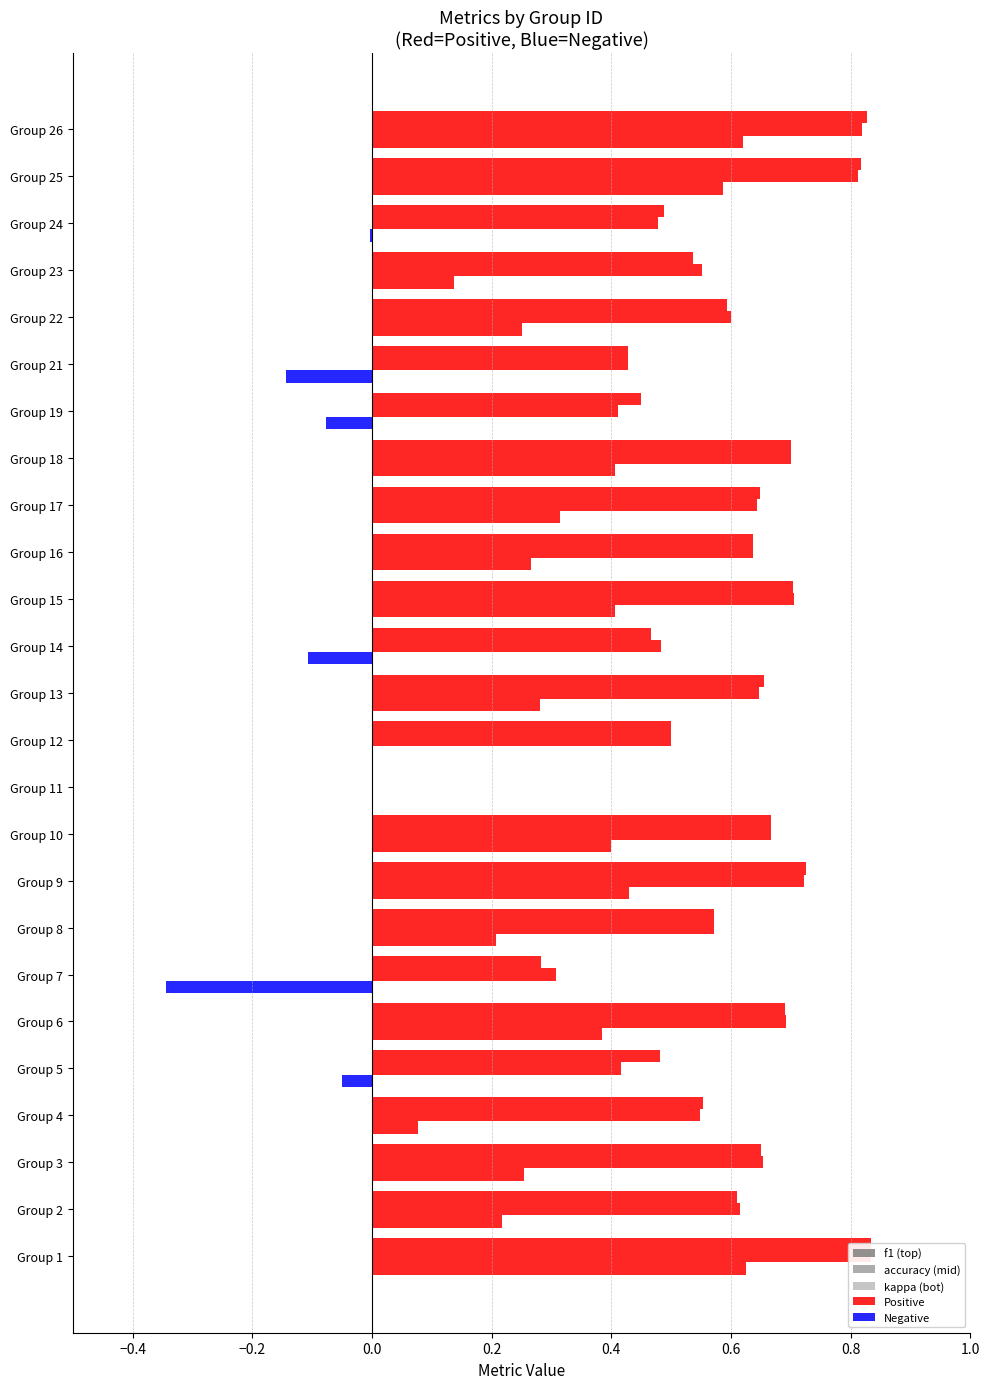

Reading left to right, list all the values displayed in this chart.

f1: 0.8	0.6	0.6	0.6	0.5	0.7	0.3	0.6	0.7	0.7	0.0	0.5	0.7	0.5	0.7	0.6	0.6	0.7	0.4	0.4	0.6	0.5	0.5	0.8	0.8
accuracy: 0.8	0.6	0.7	0.5	0.4	0.7	0.3	0.6	0.7	0.7	0.0	0.5	0.6	0.5	0.7	0.6	0.6	0.7	0.4	0.4	0.6	0.6	0.5	0.8	0.8
kappa: 0.6	0.2	0.3	0.1	-0.1	0.4	-0.3	0.2	0.4	0.4	0.0	0.0	0.3	-0.1	0.4	0.3	0.3	0.4	-0.1	-0.1	0.2	0.1	-0.0	0.6	0.6